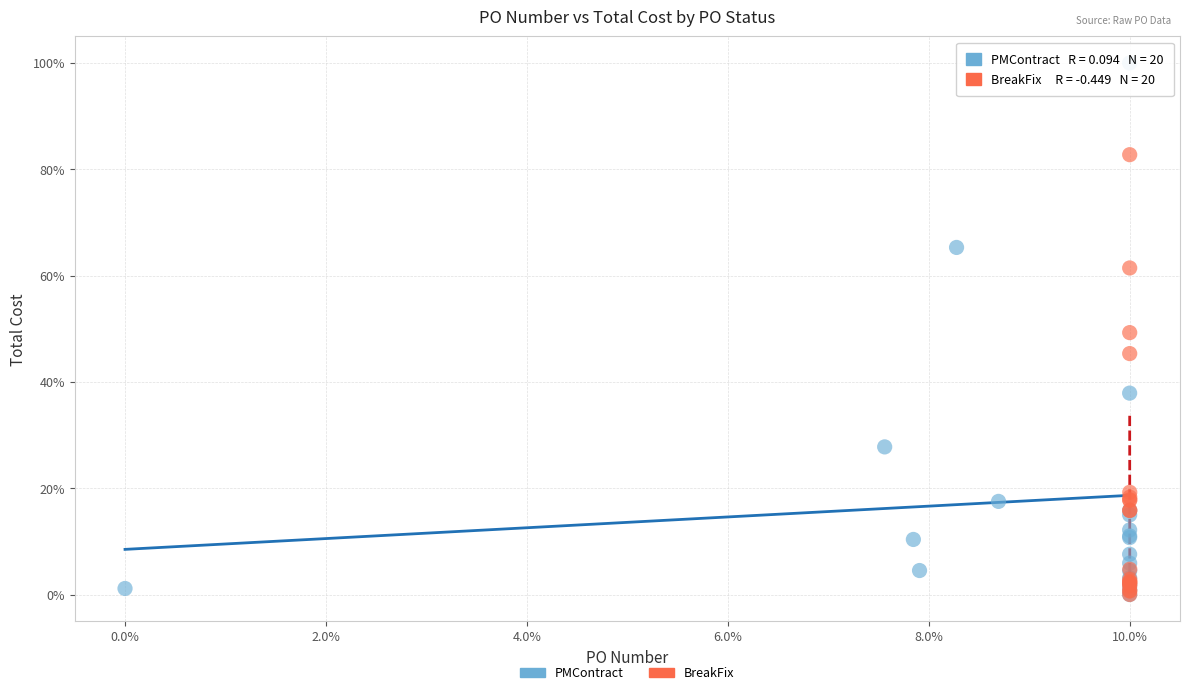

What are all the series names shown in the legend?

PMContract, BreakFix